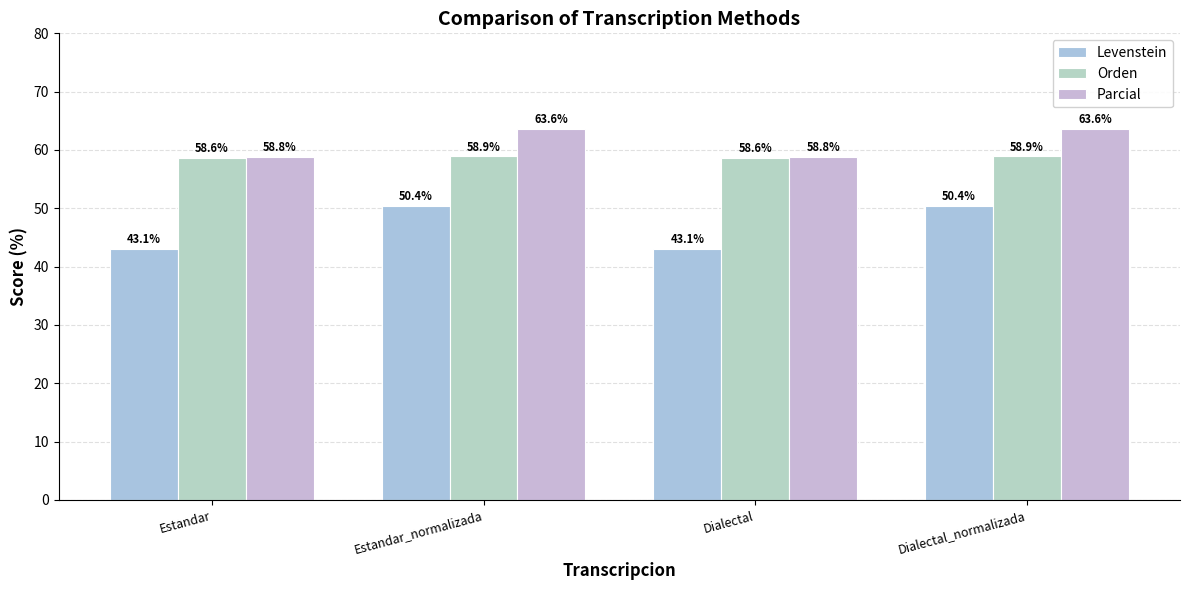

Reading left to right, transcribe all the data shown in this chart.

Levenstein: Estandar=43.1	Estandar_normalizada=50.4	Dialectal=43.1	Dialectal_normalizada=50.4
Orden: Estandar=58.6	Estandar_normalizada=58.9	Dialectal=58.6	Dialectal_normalizada=58.9
Parcial: Estandar=58.8	Estandar_normalizada=63.6	Dialectal=58.8	Dialectal_normalizada=63.6